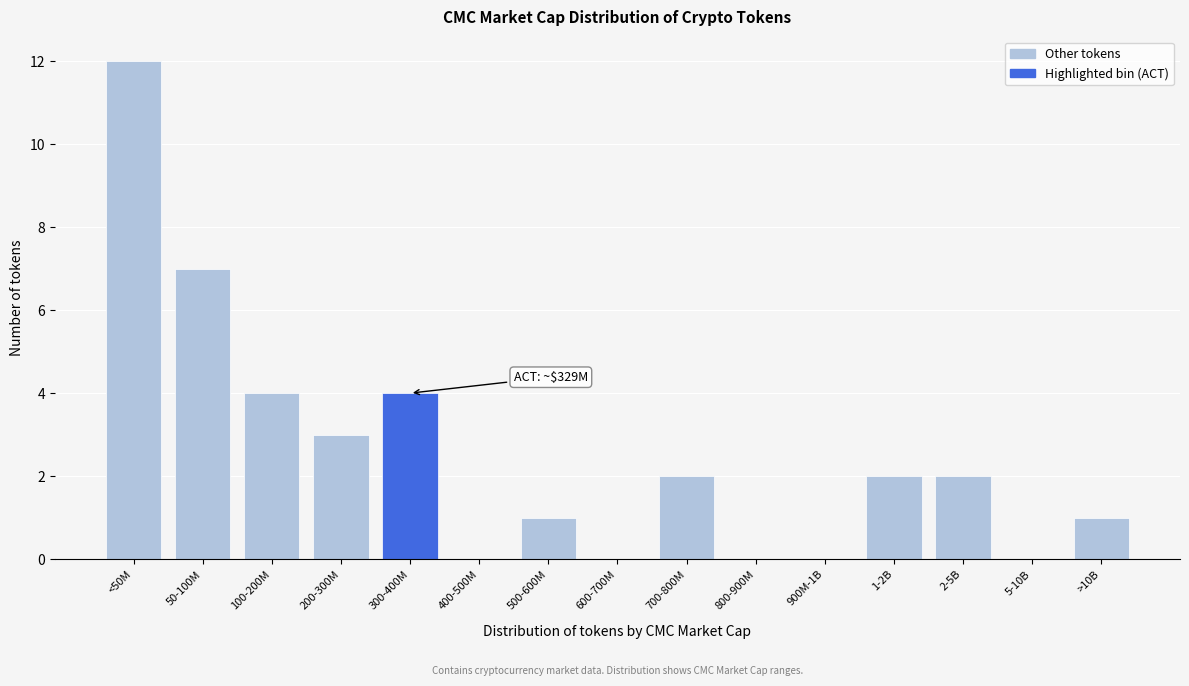

Reading left to right, list all the values displayed in this chart.

<50M=12	50-100M=7	100-200M=4	200-300M=3	300-400M=4	400-500M=0	500-600M=1	600-700M=0	700-800M=2	800-900M=0	900M-1B=0	1-2B=2	2-5B=2	5-10B=0	>10B=1